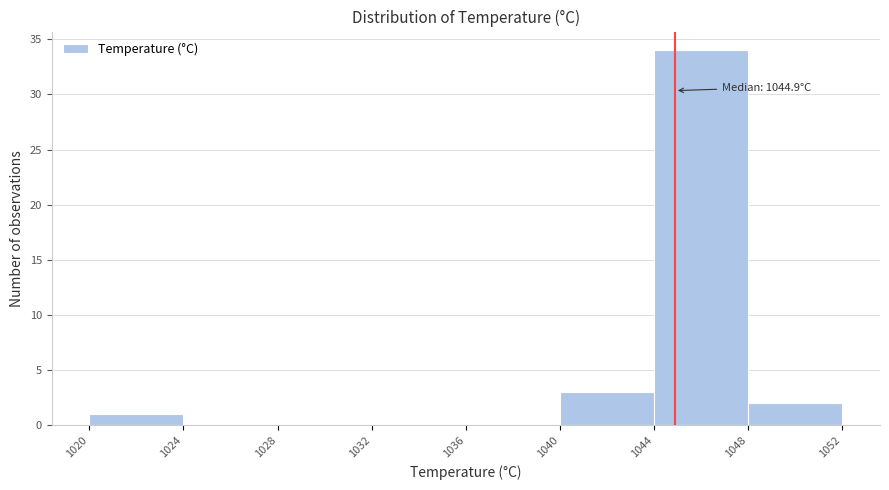

Which range on the x-axis has the tallest bar?

1044 to 1048